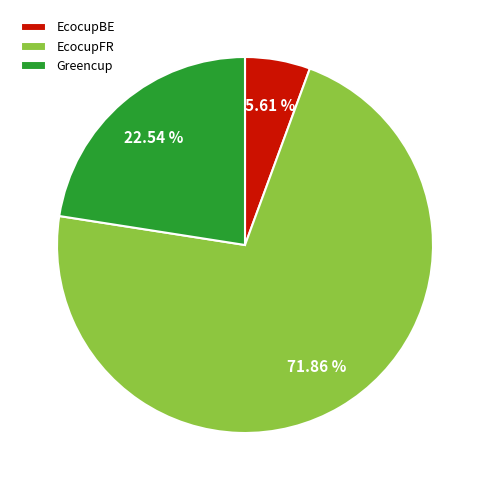

Combined, do EcocupFR and EcocupBE account for over 50%?

Yes